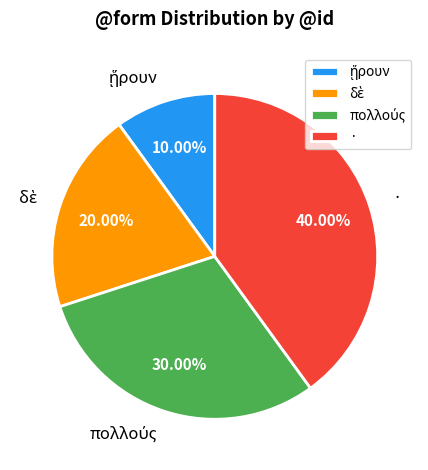

Is there a majority slice in this chart?

No